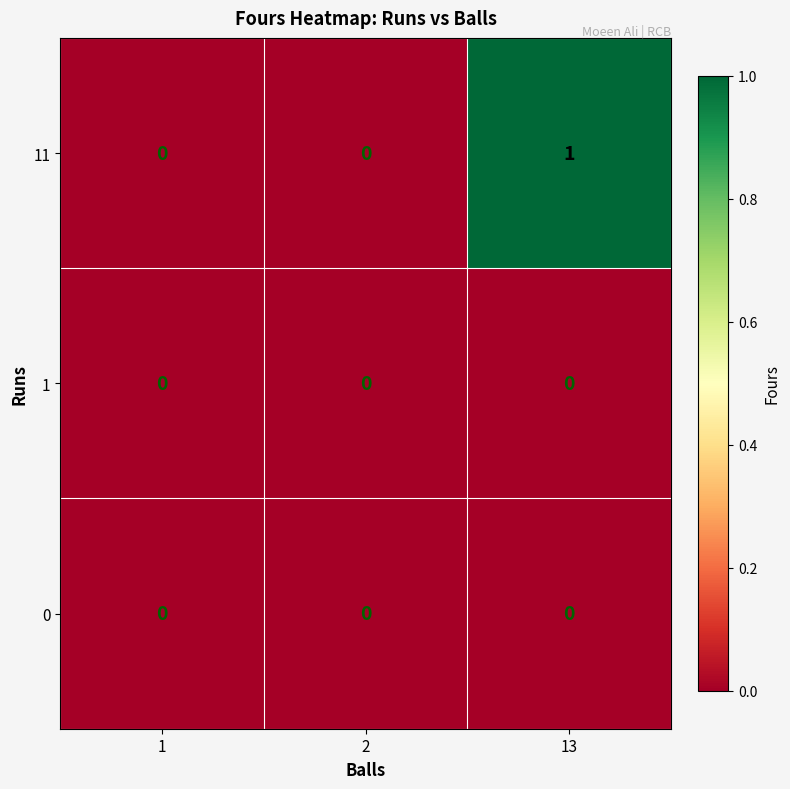

The 11 series shows 0 at 1. True or false?

True